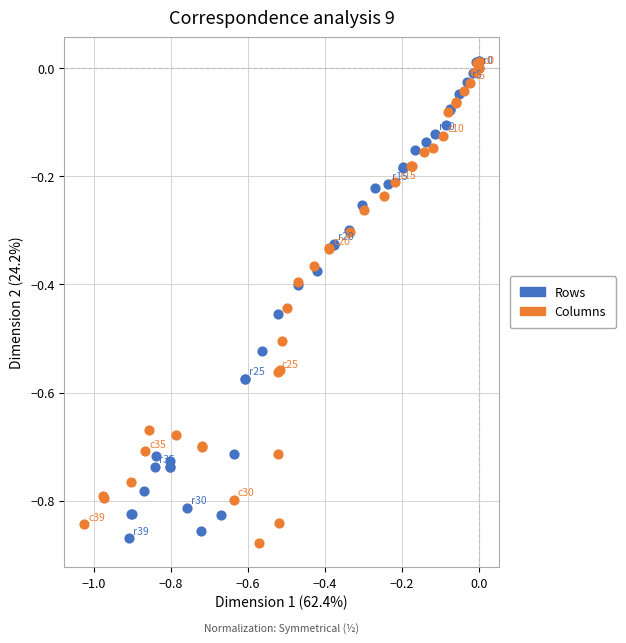

What are all the series names shown in the legend?

Rows, Columns